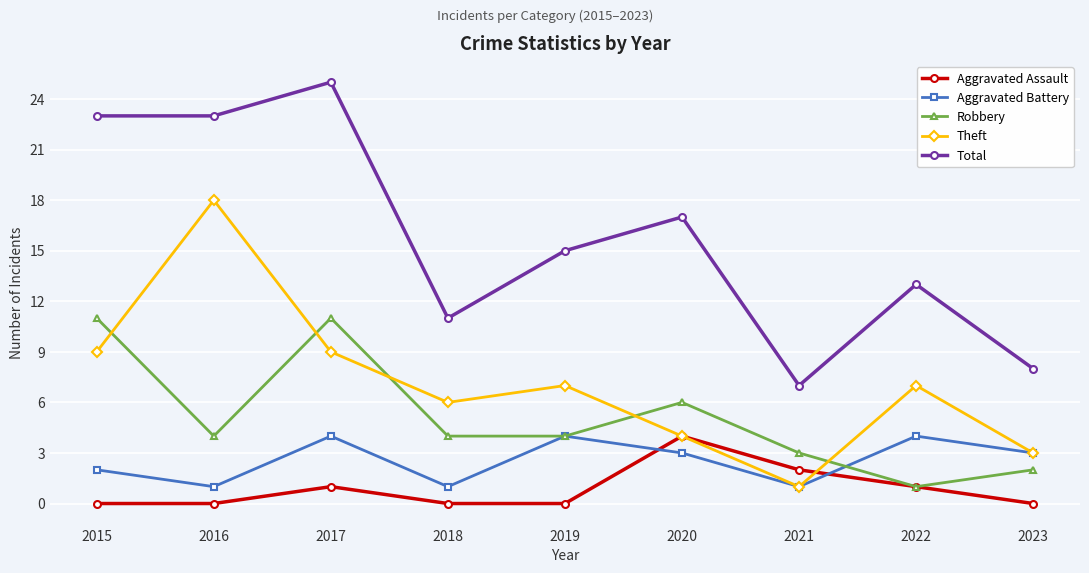

How many data points in Theft are less than 7?

4